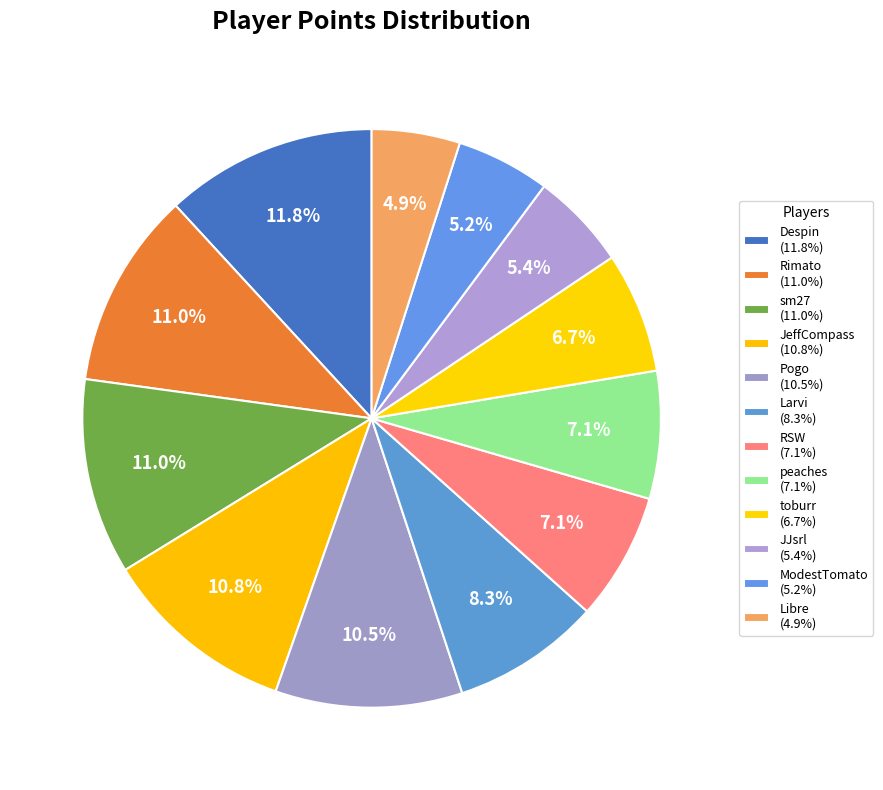

Does Rimato account for over 50% of the chart?

No